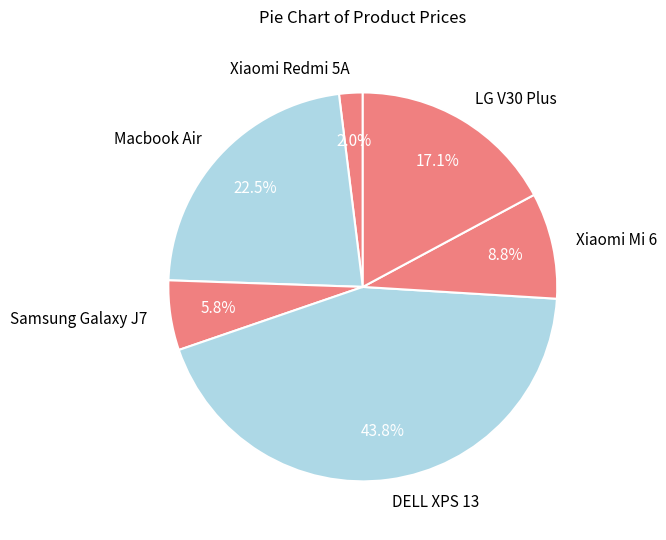

Does LG V30 Plus account for over 50% of the chart?

No